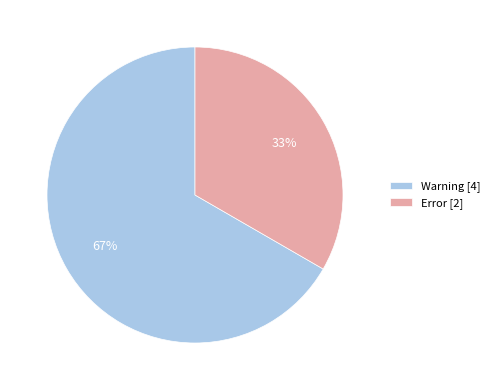

Does Error account for over 50% of the chart?

No